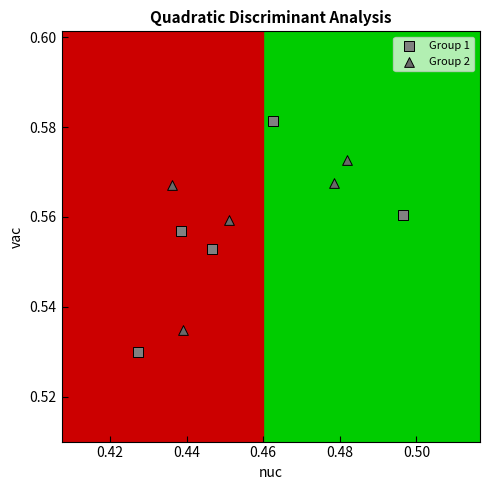

Which series contains the highest Y value?

Group 1